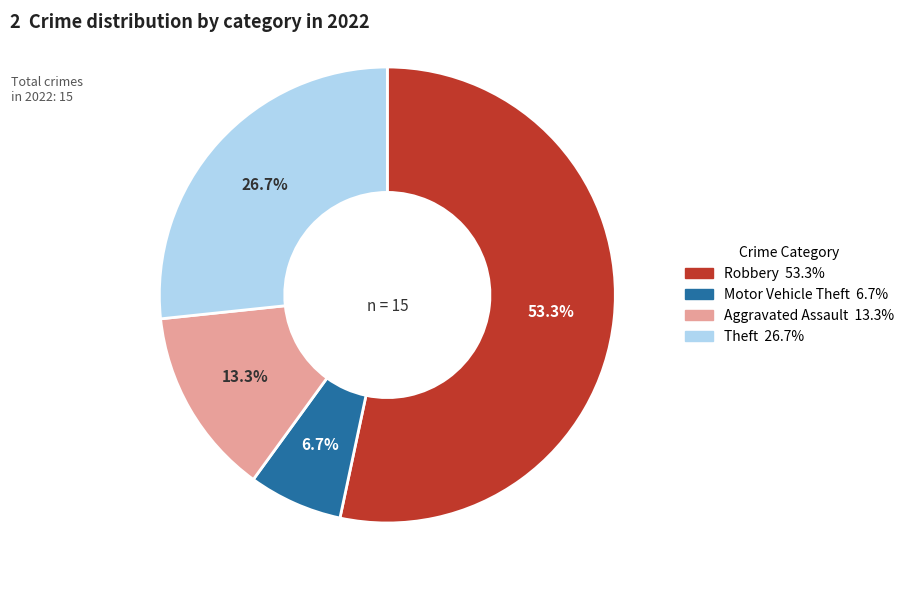

Rank the categories by value from lowest to highest.

Motor Vehicle Theft, Aggravated Assault, Theft, Robbery